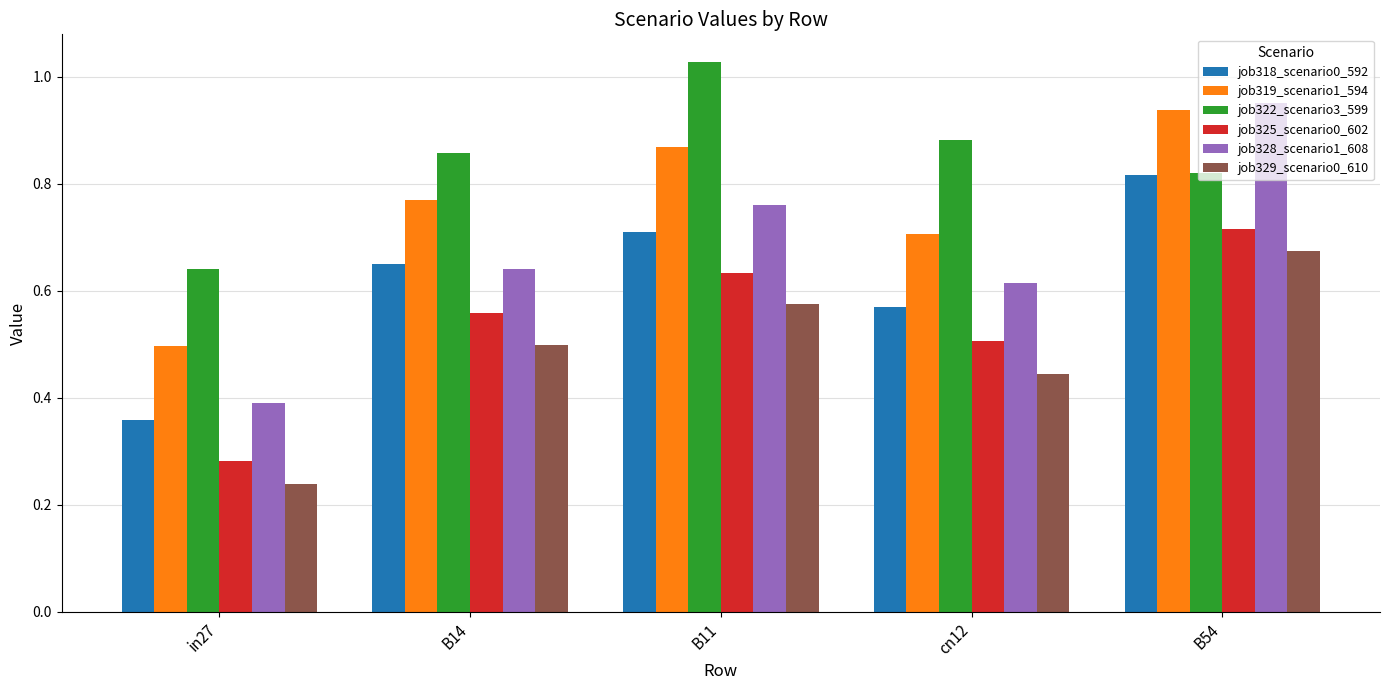

How many categories are shown in the chart?

5